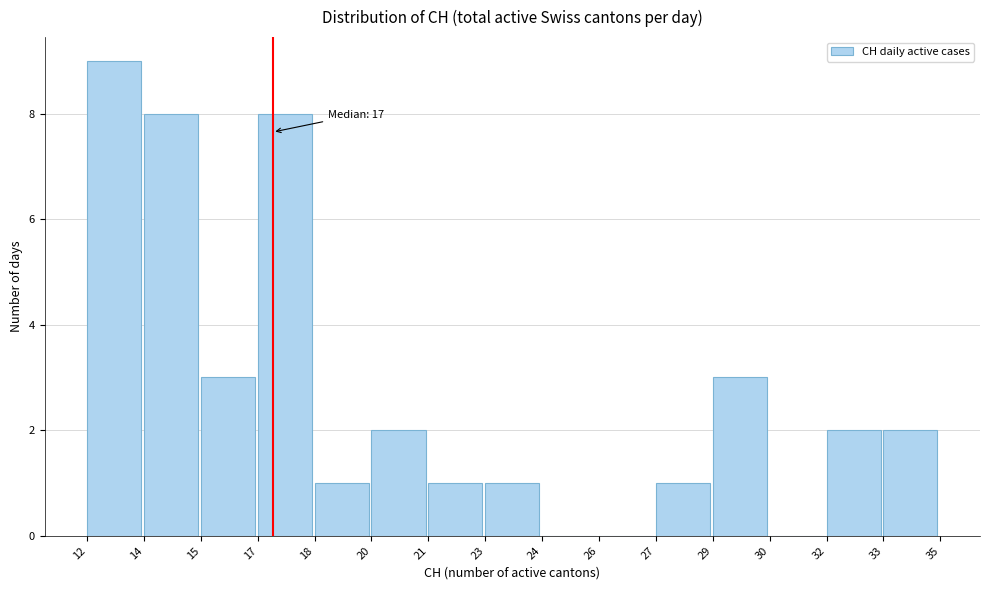

Reading left to right, what are all the values shown in this chart?

12=9	14=8	15=3	17=8	18=1	20=2	21=1	23=1	24=0	26=0	27=1	29=3	30=0	32=2	33=2